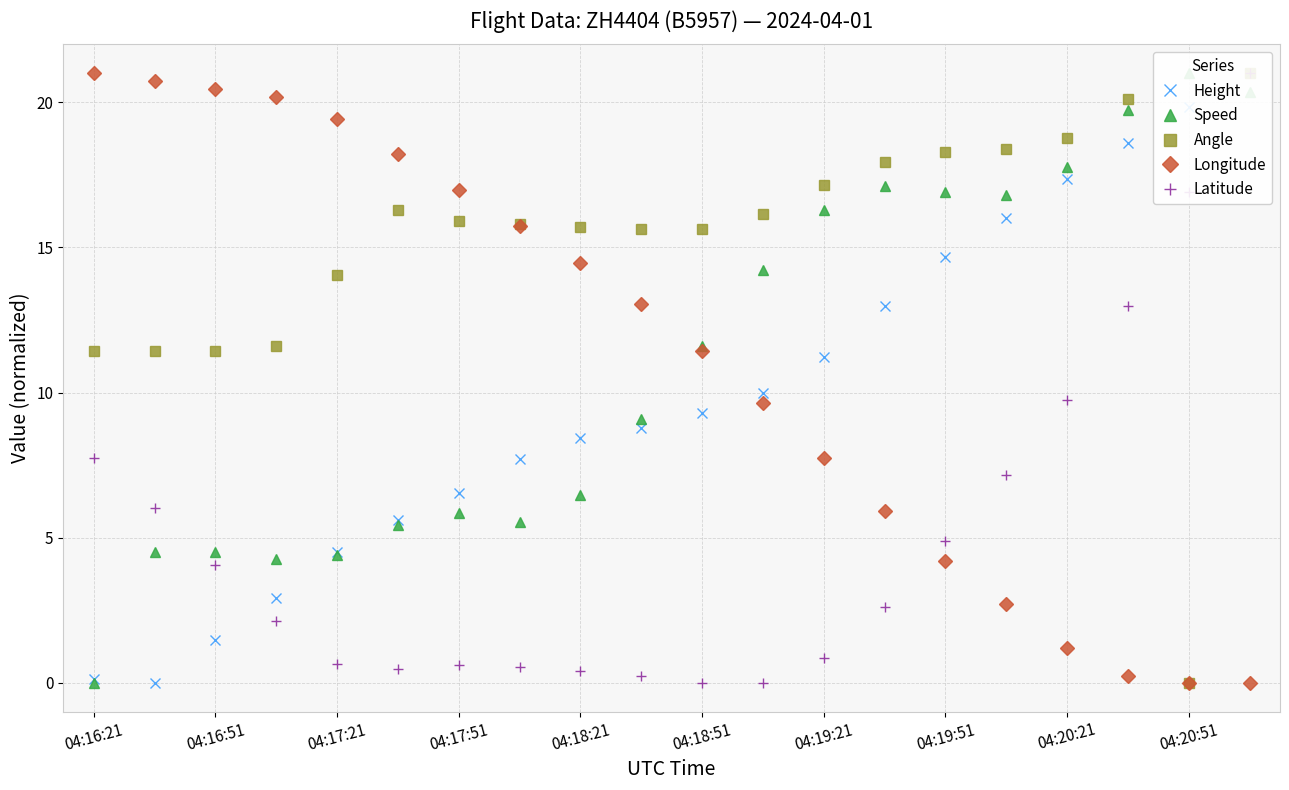

True or false: Longitude has a value of 14.5 at 04:18:21.

True